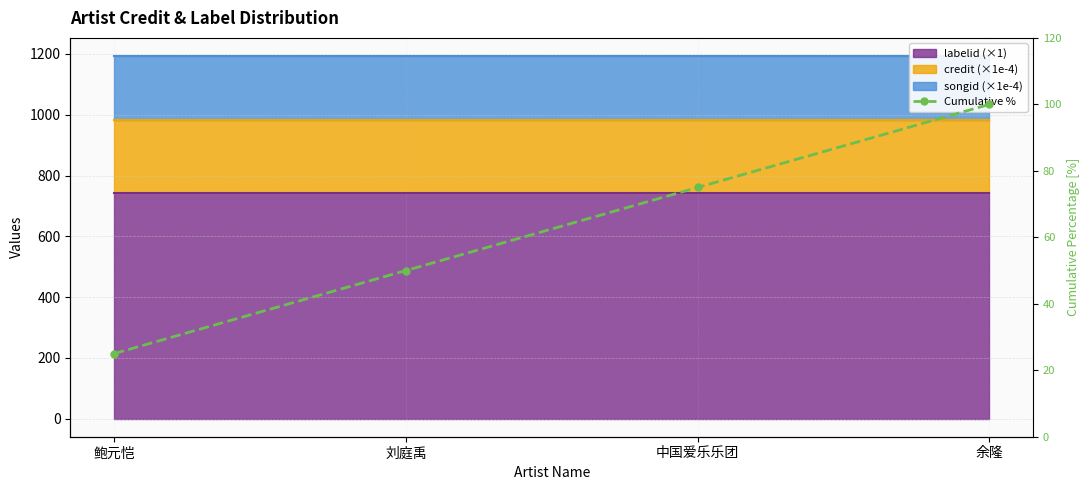

What is the value of the 2nd point from the left?

50